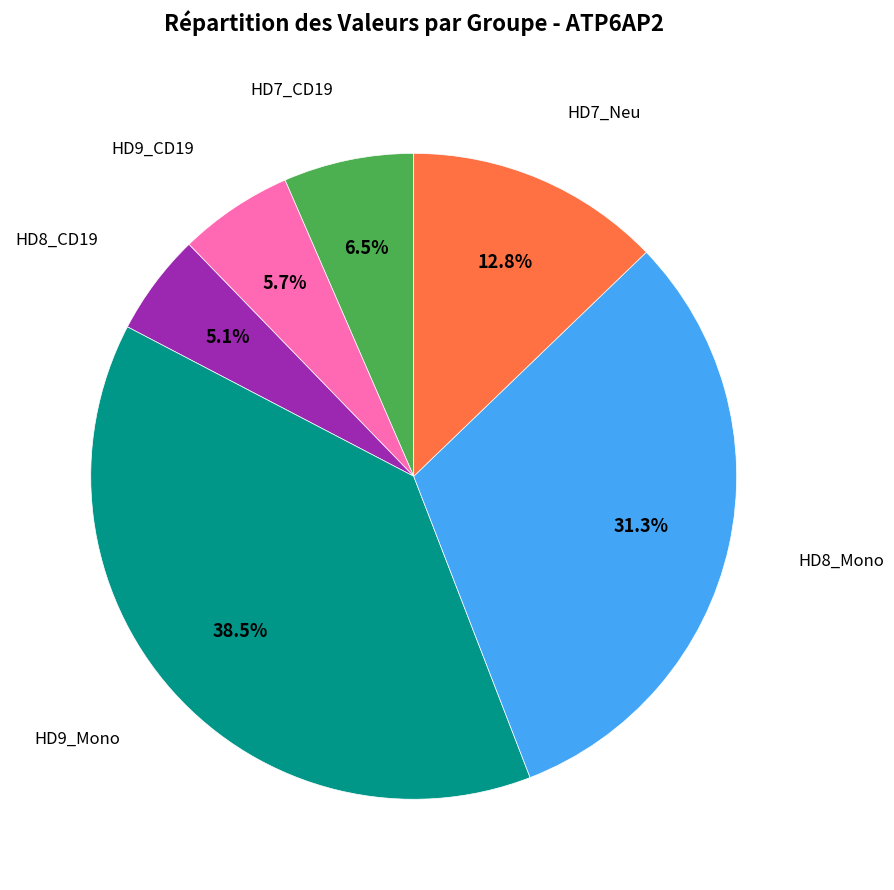

Does any single category account for the majority?

No